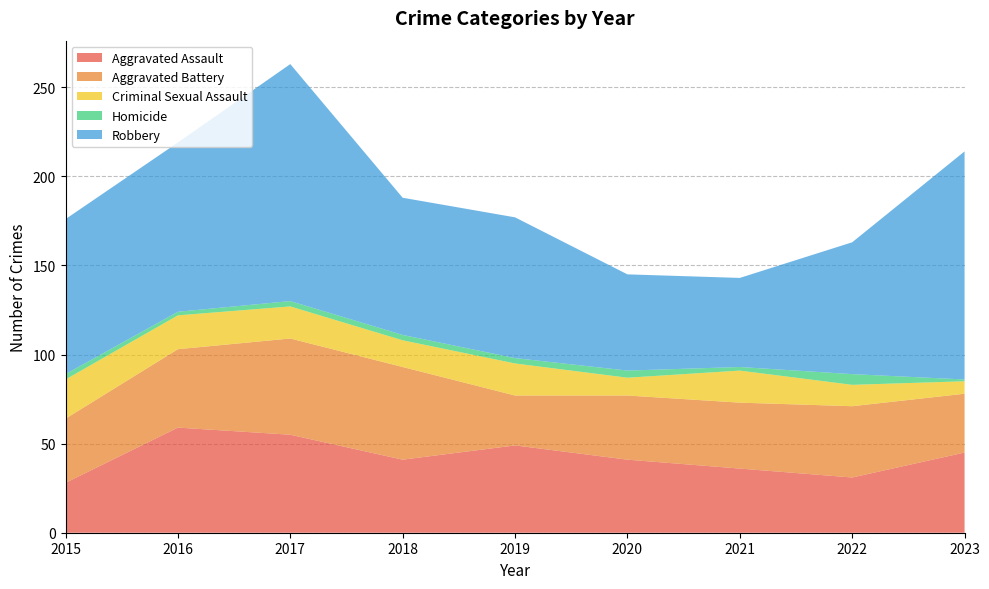

Reading left to right, transcribe all the data shown in this chart.

Aggravated Assault: 28	59	55	41	49	41	36	31	45
Aggravated Battery: 36	44	54	52	28	36	37	40	33
Criminal Sexual Assault: 22	19	18	15	18	10	18	12	7
Homicide: 3	2	3	3	3	4	2	6	1
Robbery: 87	95	133	77	79	54	50	74	128